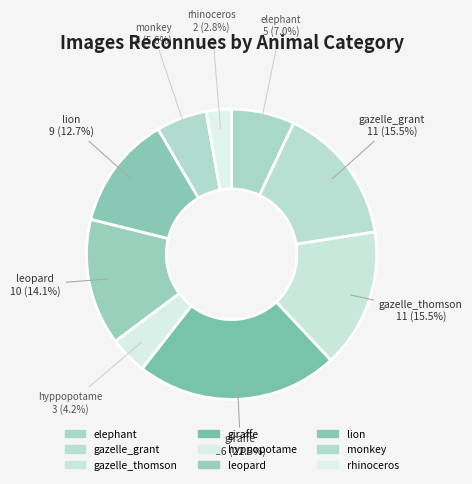

What is the smallest slice in the pie chart?

rhinoceros